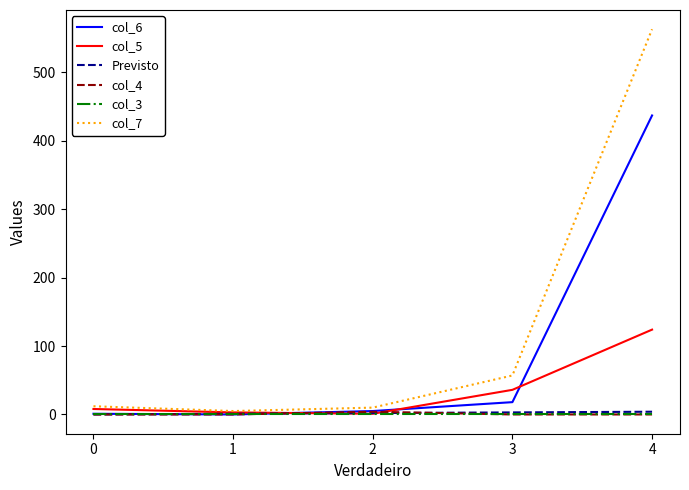

Which series has the largest range (max minus min)?

col_7